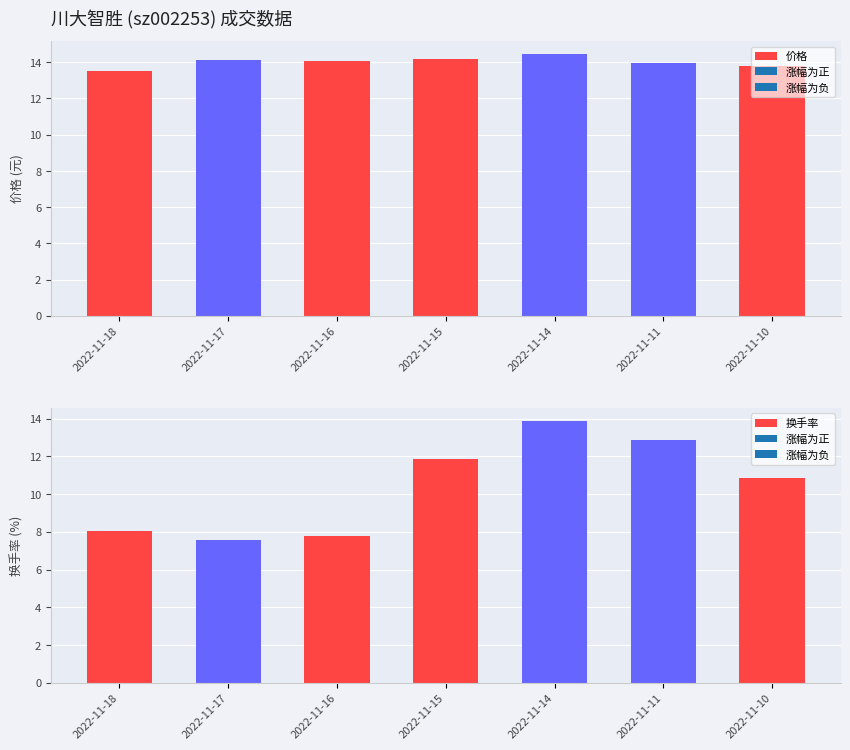

What is the spread (max minus min) of values at 2022-11-15?

2.3